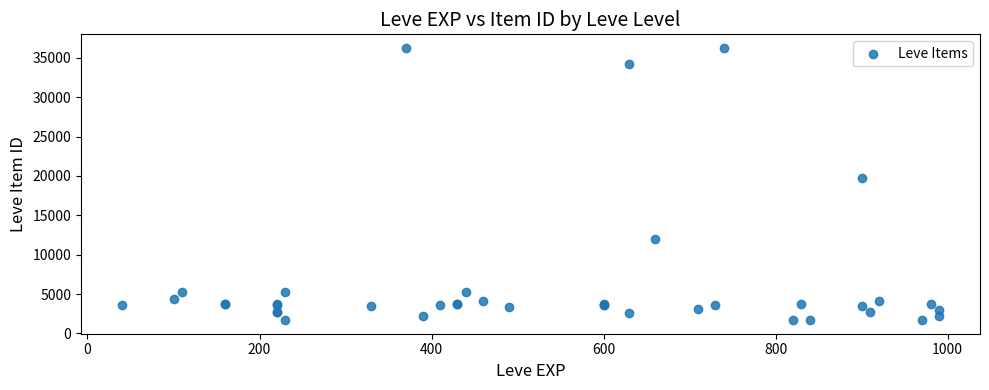

What Y value in the scatter plot is closest to 18967?

19744